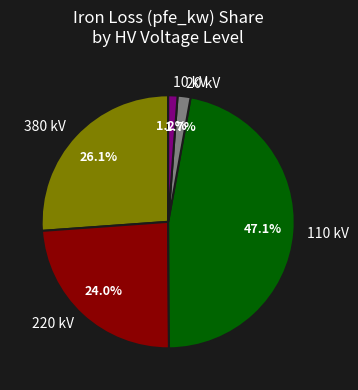

What portion of the pie excludes 380 kV?

73.9%